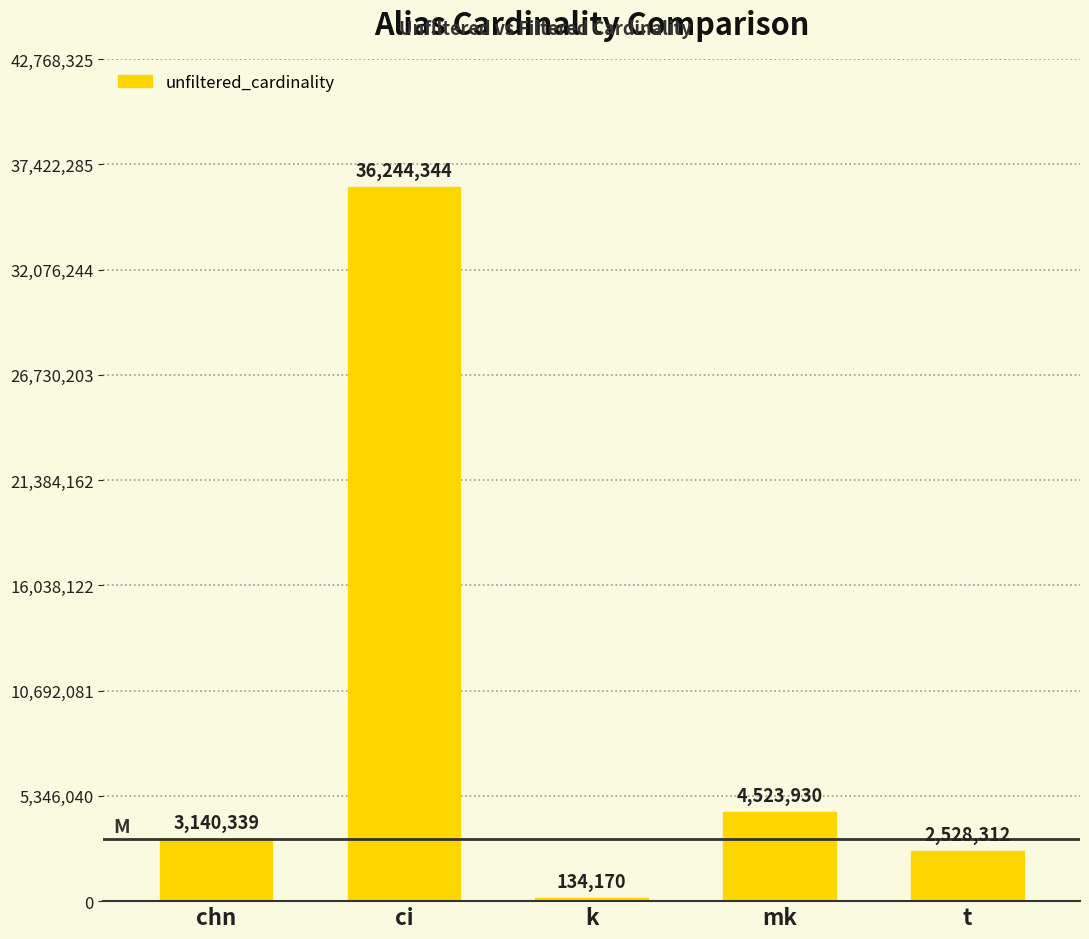

Which label corresponds to the largest value in the chart?

ci